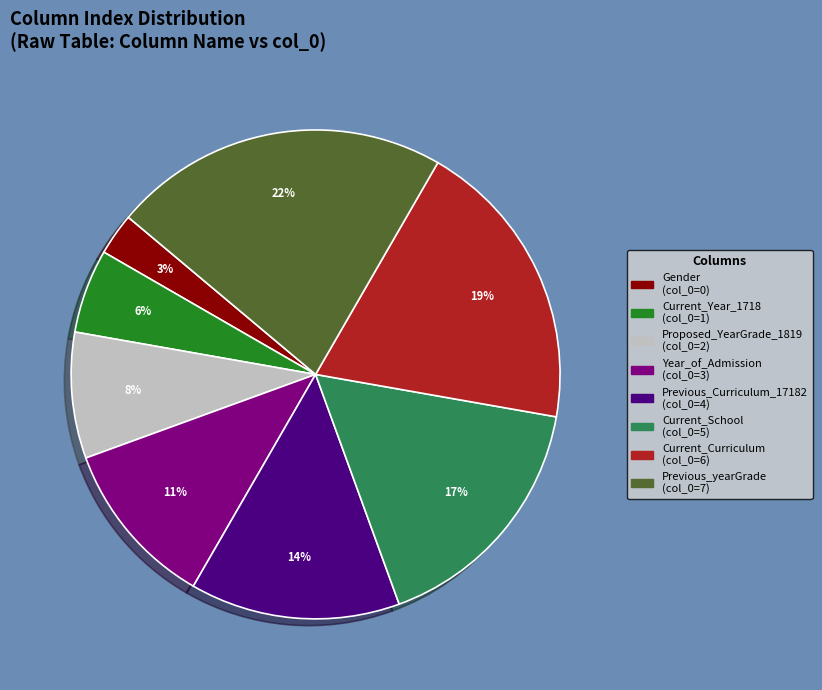

To the nearest percent, what is the combined percentage of Current_School and Year_of_Admission?

28%